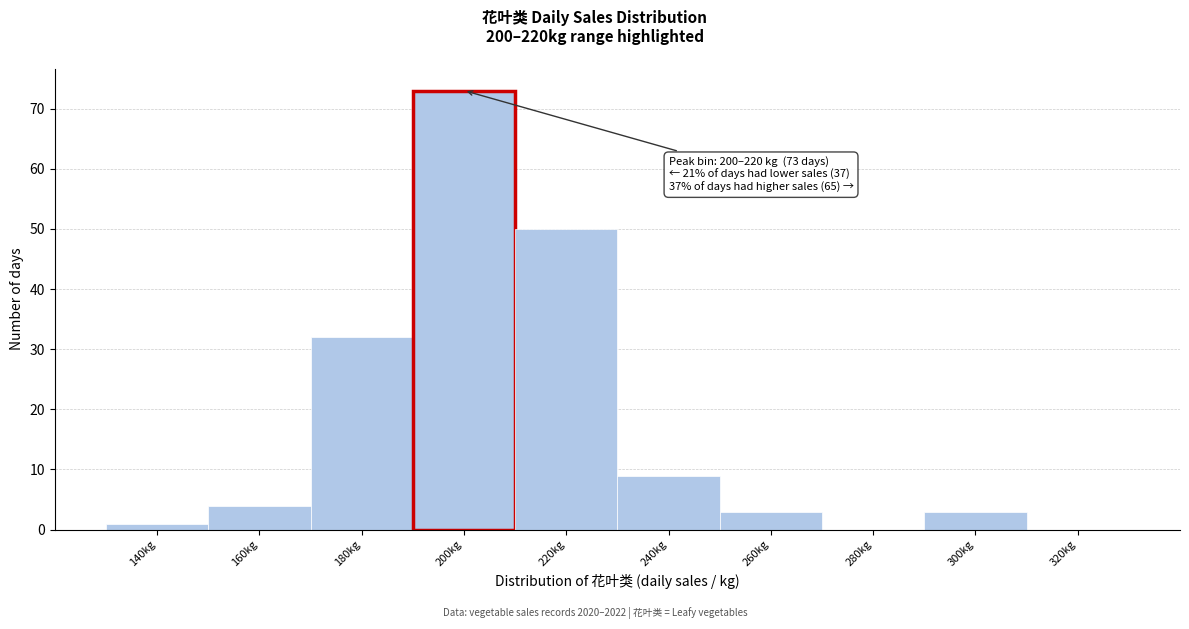

Reading right to left, extract all data points from this chart.

320kg=0	300kg=3	280kg=0	260kg=3	240kg=9	220kg=50	200kg=73	180kg=32	160kg=4	140kg=1